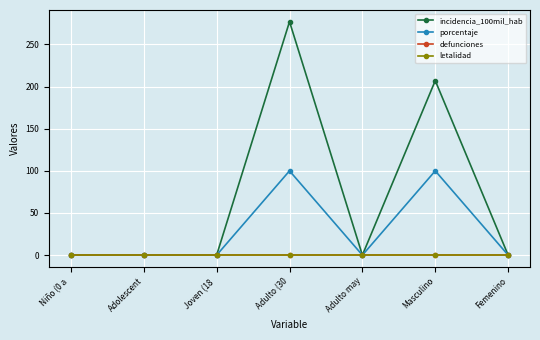

Reading left to right, extract all data points from this chart.

incidencia_100mil_hab: 0.0	0.0	0.0	277.0	0.0	207.0	0.0
porcentaje: 0.0	0.0	0.0	100.0	0.0	100.0	0.0
defunciones: 0.0	0.0	0.0	0.0	0.0	0.0	0.0
letalidad: 0.0	0.0	0.0	0.0	0.0	0.0	0.0